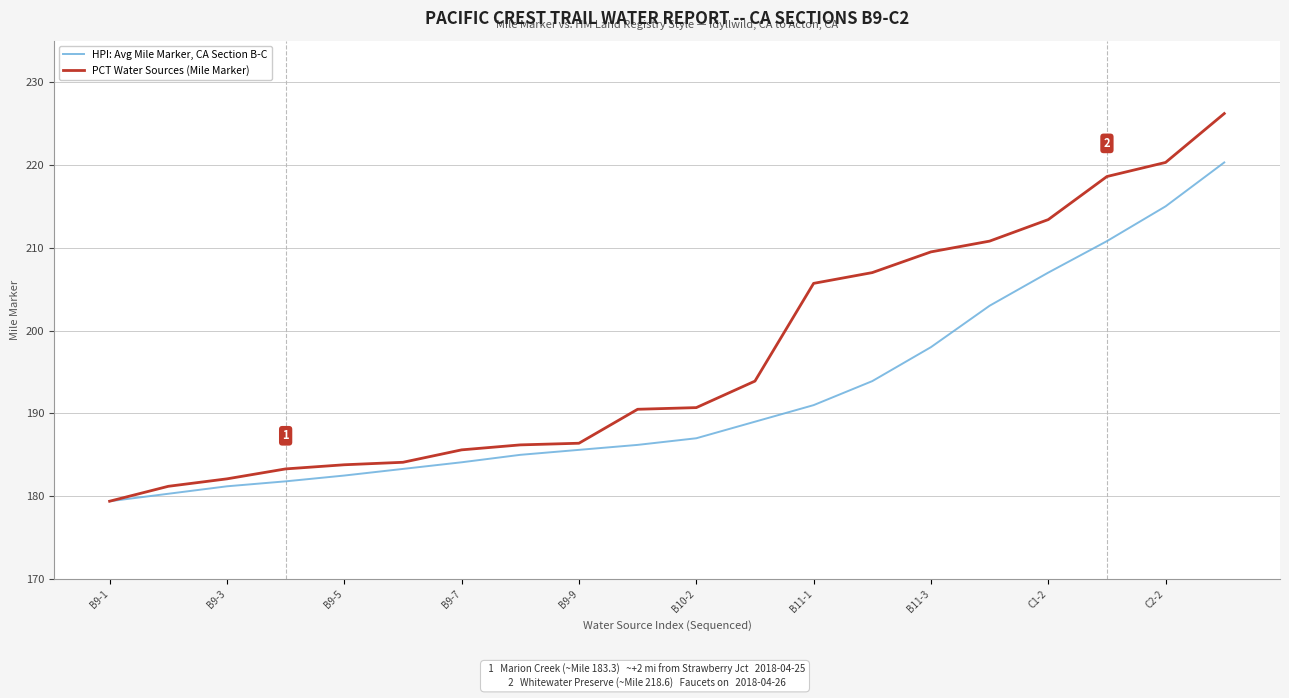

List the series in order of their peak value, highest first.

PCT Water Sources (Mile Marker), HPI: Avg Mile Marker, CA Section B-C